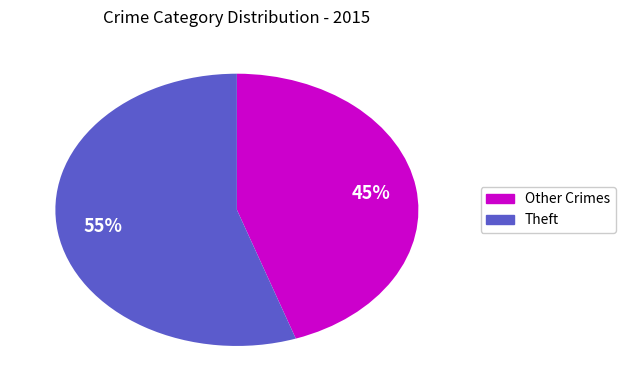

Does any single category account for the majority?

Yes